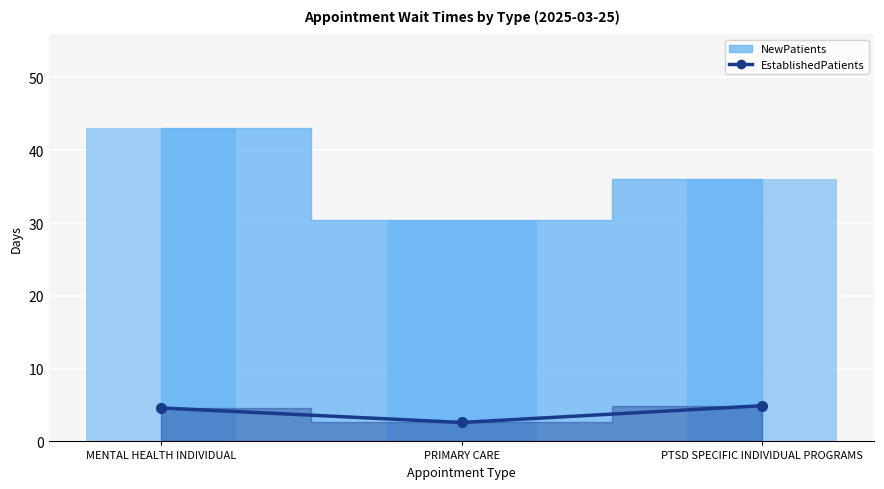

What is the difference between the maximum and minimum values?

2.3